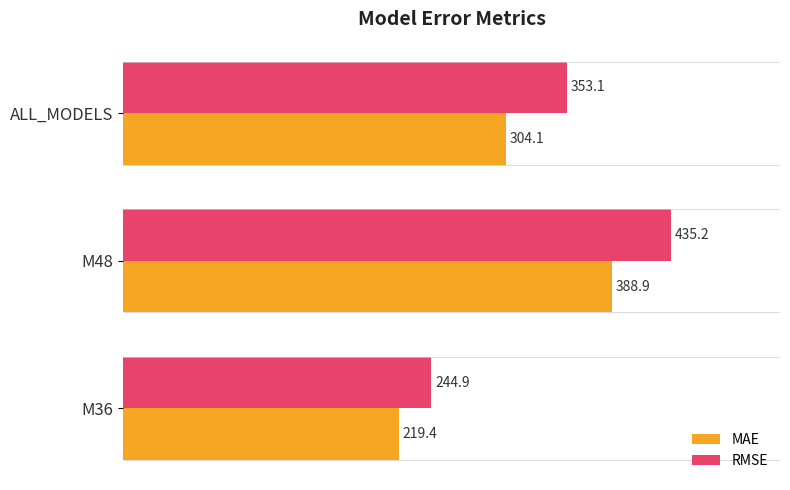

What is the lowest value of the MAE series?

219.4